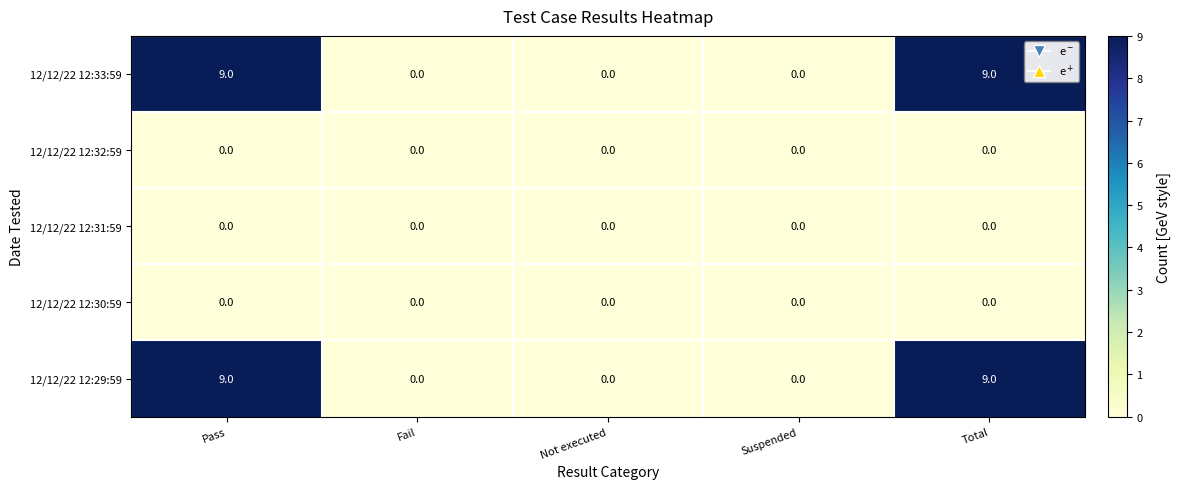

What is the difference between the 12/12/22 12:29:59 values at Suspended and Pass?

9